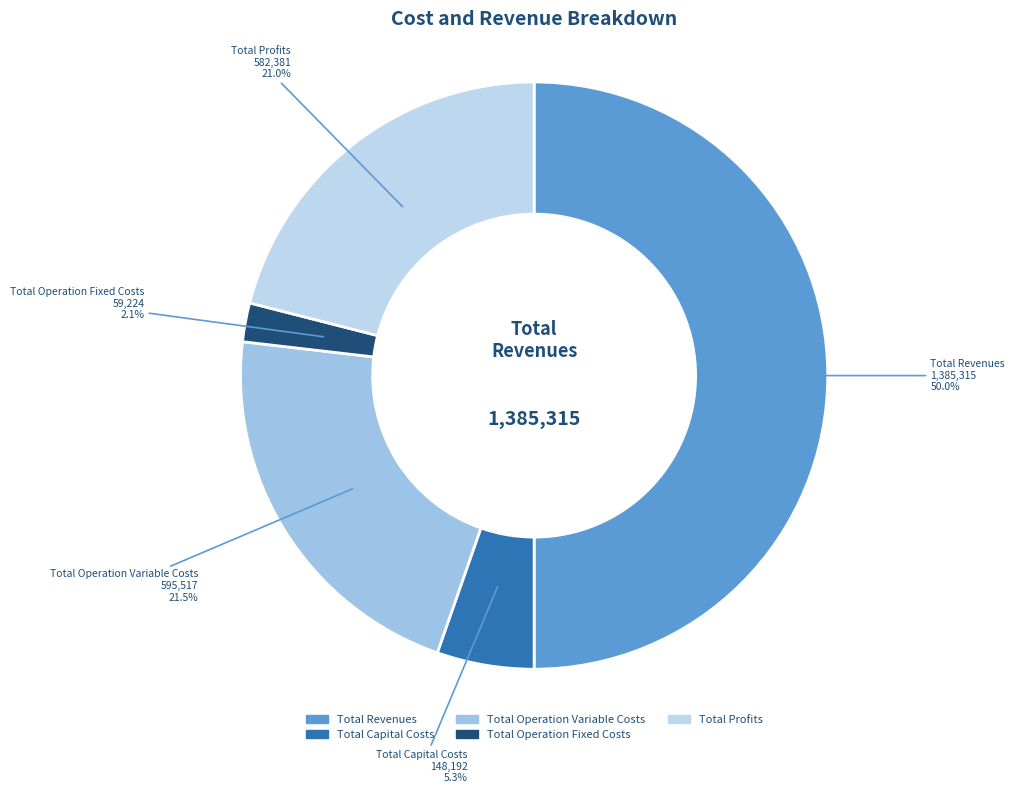

How many slices are in this pie chart?

5